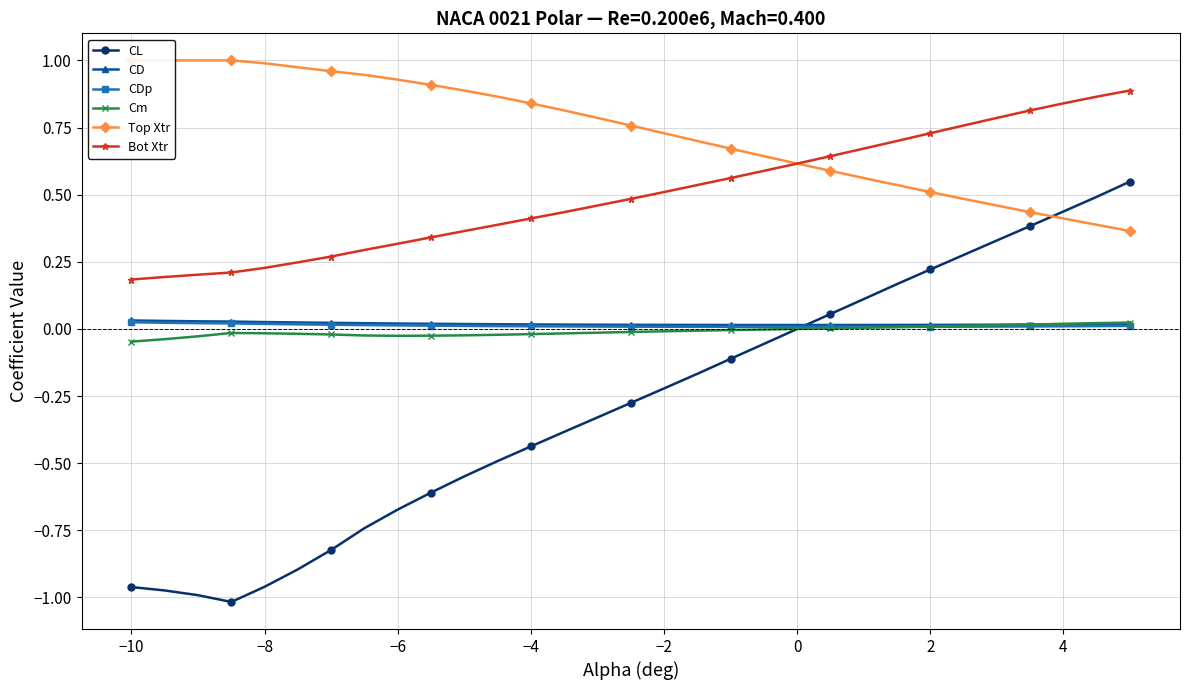

True or false: Cm and Bot Xtr cross at least once.

False